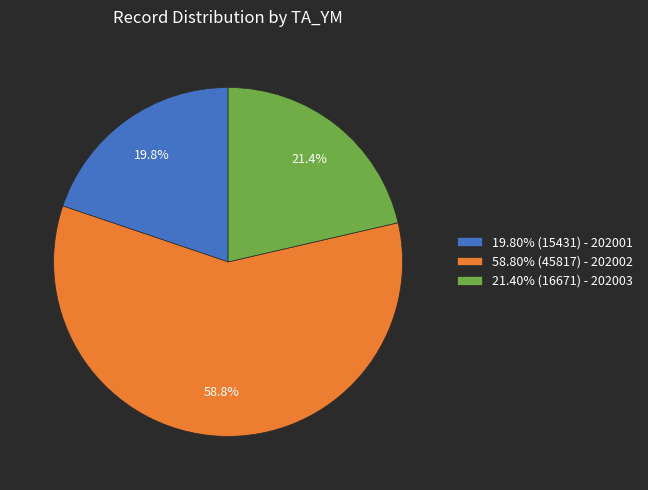

Combined, what portion of the pie is 21.40% (16671) - 202003 and 19.80% (15431) - 202001?

41.2%